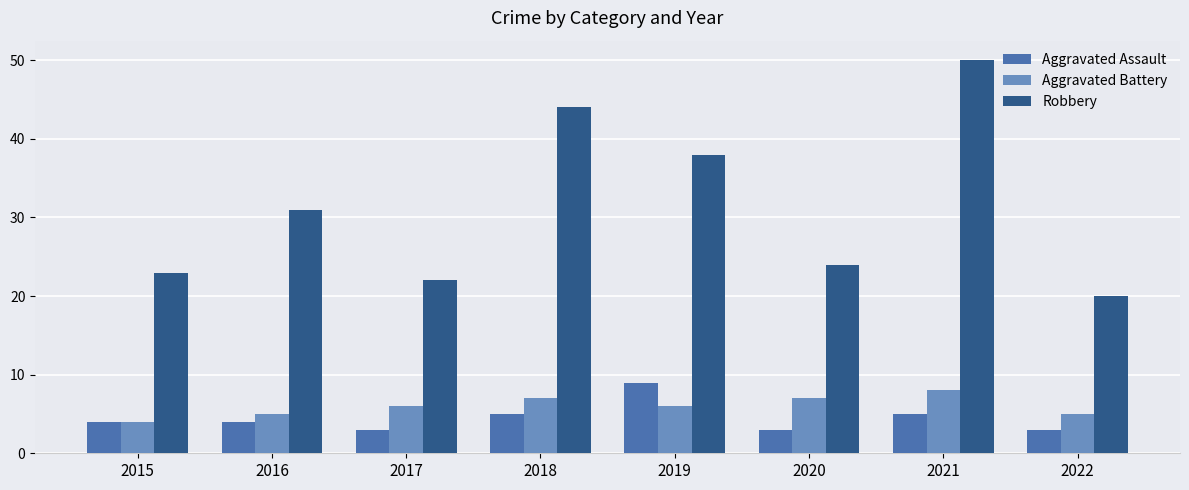

What is the value of the Aggravated Battery bar at the 8th from the left?

5